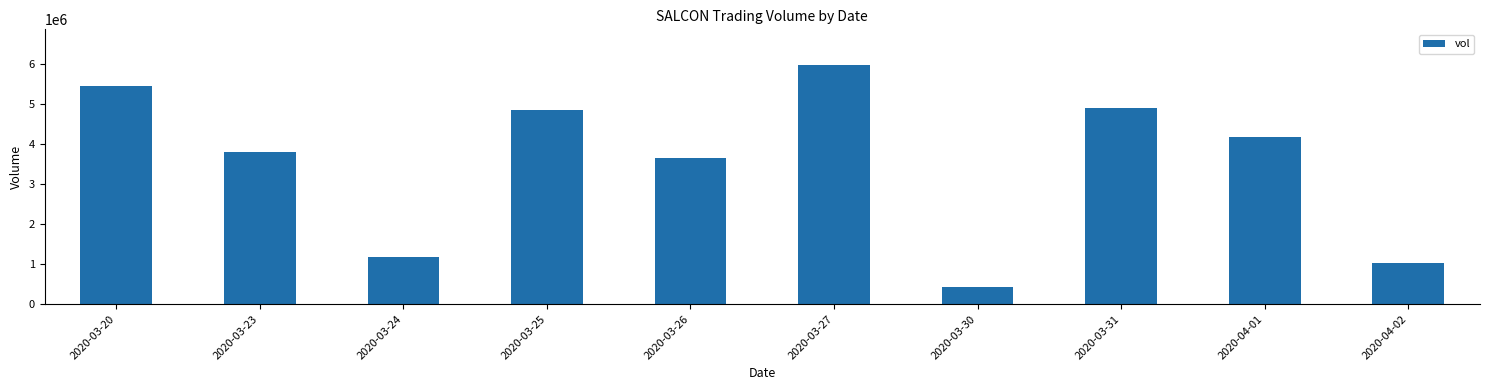

What is the label of the 3rd bar from the left?

2020-03-24